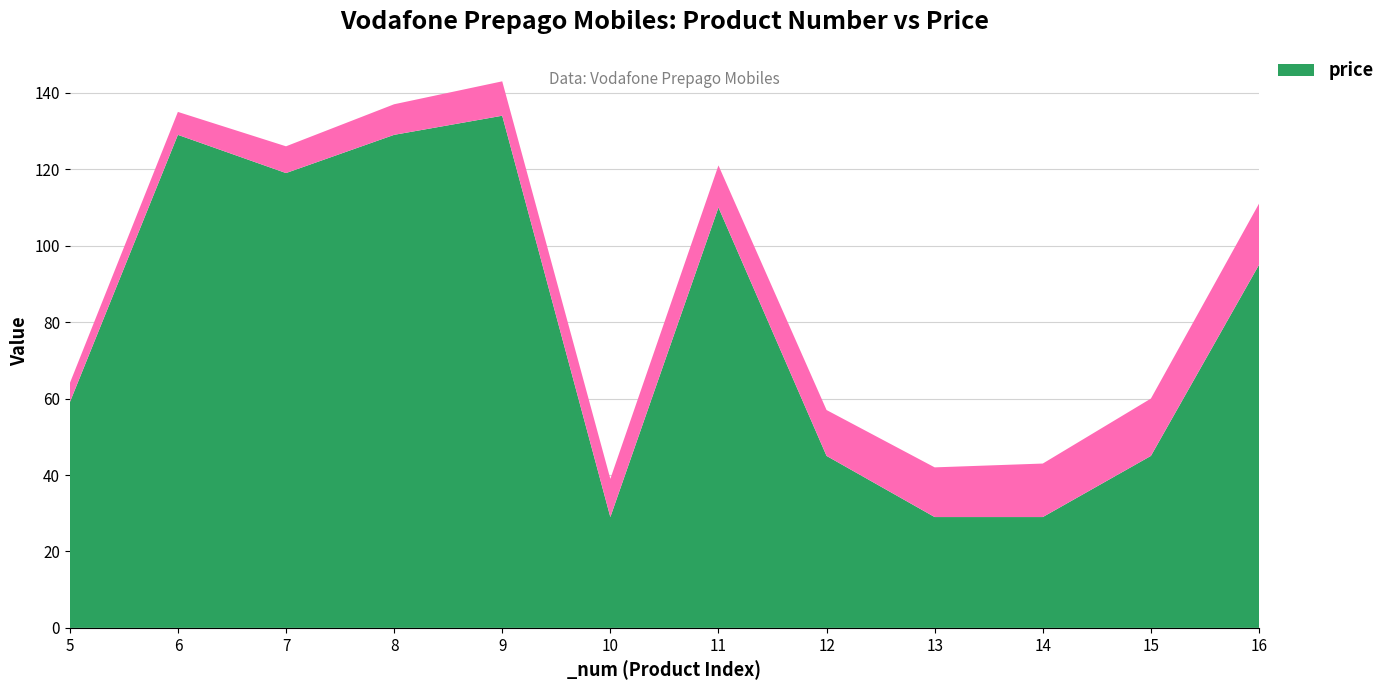

Reading left to right, transcribe all the data shown in this chart.

price: 59	129	119	129	134	29	110	45	29	29	45	95
_resultNumber: 5	6	7	8	9	10	11	12	13	14	15	16